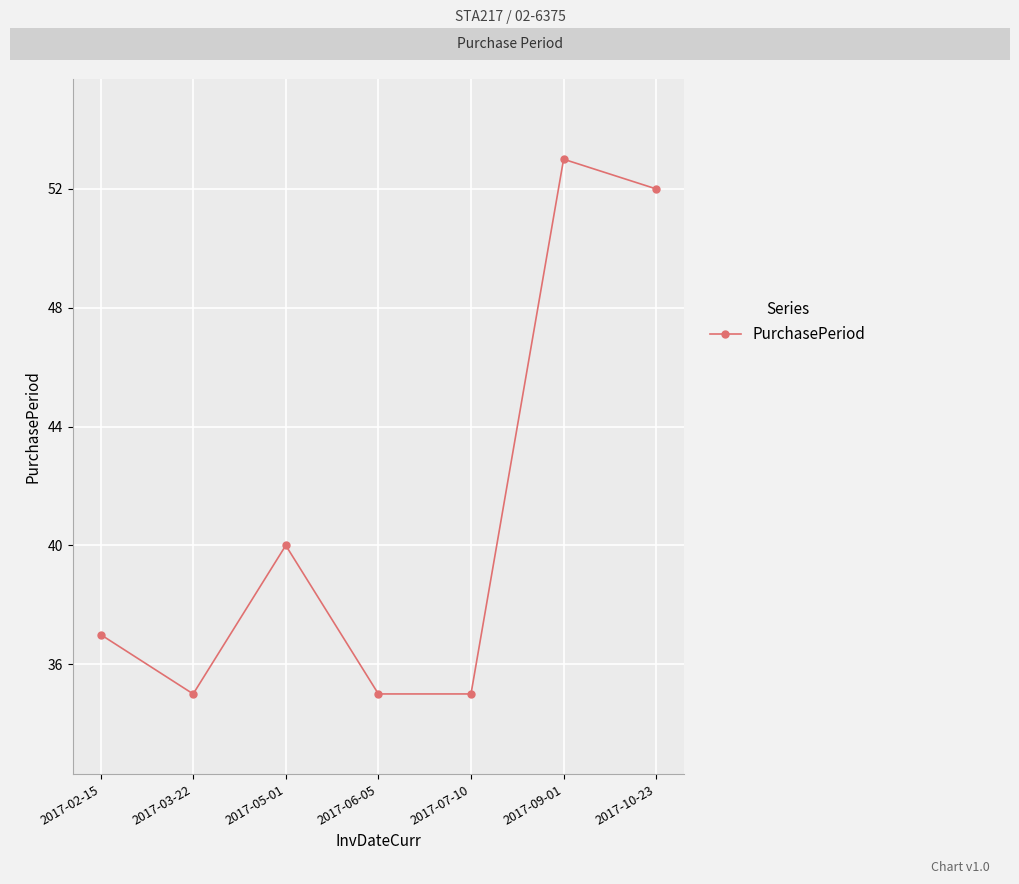

What is the change in value from 2017-03-22 to 2017-09-01?

+18